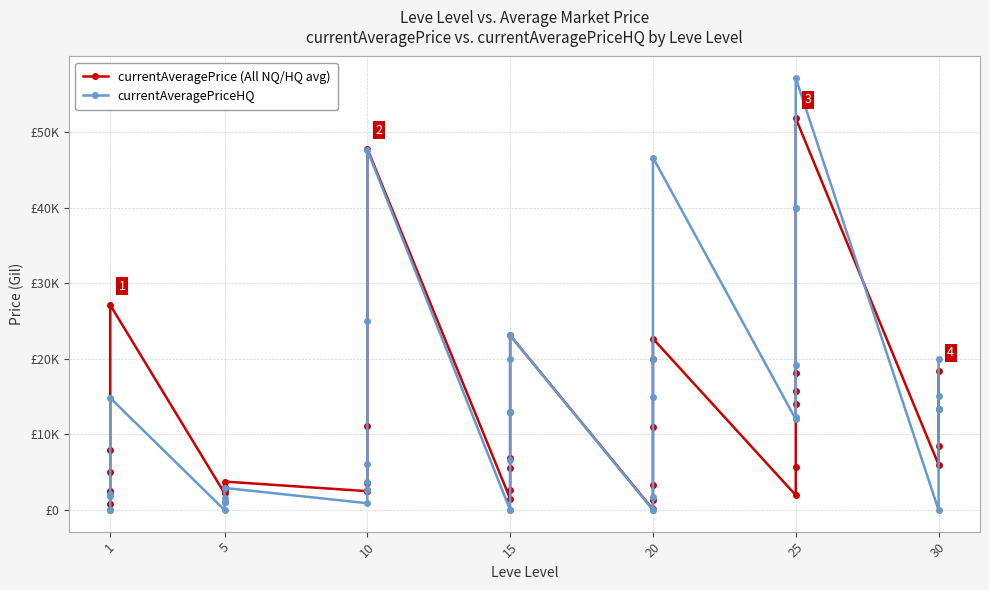

Rank the series by their maximum value, from lowest to highest.

currentAveragePrice (All NQ/HQ avg), currentAveragePriceHQ